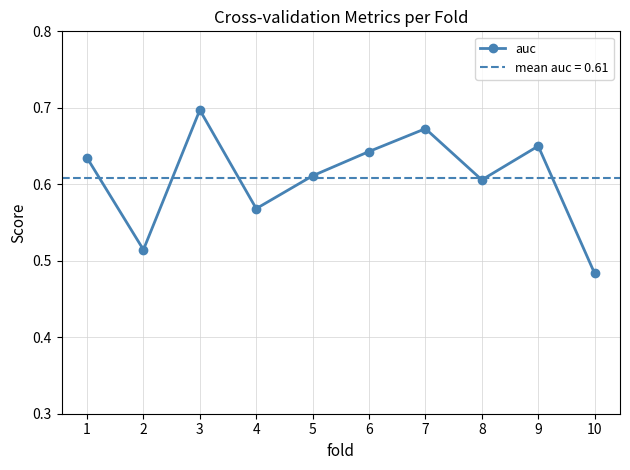

What is the average value?

0.6